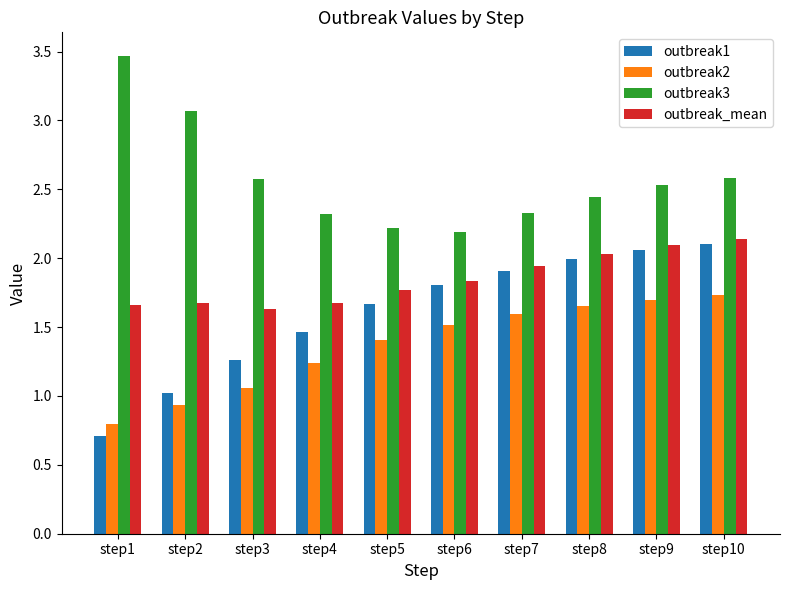

At step4, list the series in order from largest to smallest.

outbreak3, outbreak_mean, outbreak1, outbreak2